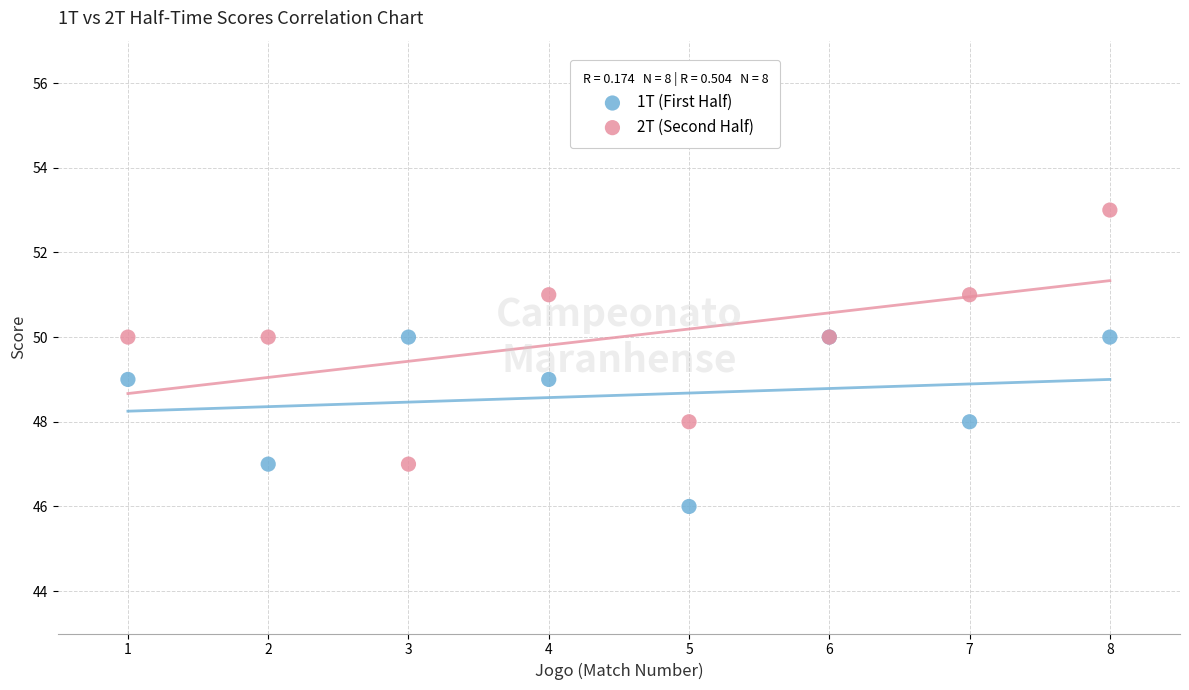

Which series reaches the maximum Y coordinate?

2T (Second Half)